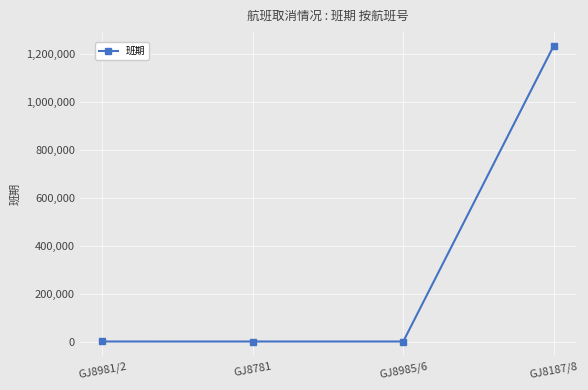

True or false: the data has more than 1 interior local peaks.

False